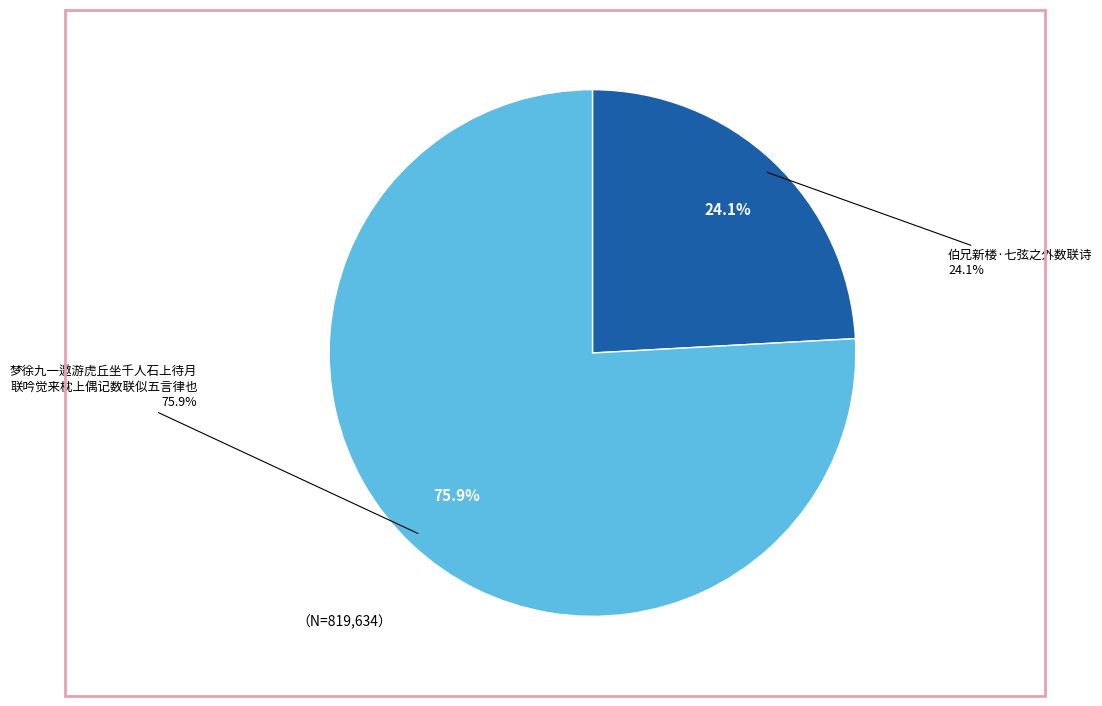

To the nearest percent, what is the average slice percentage?

50%